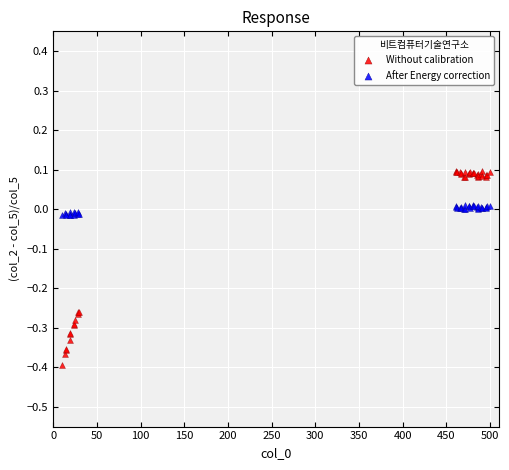

Which series has the largest Y range (max minus min)?

Without calibration